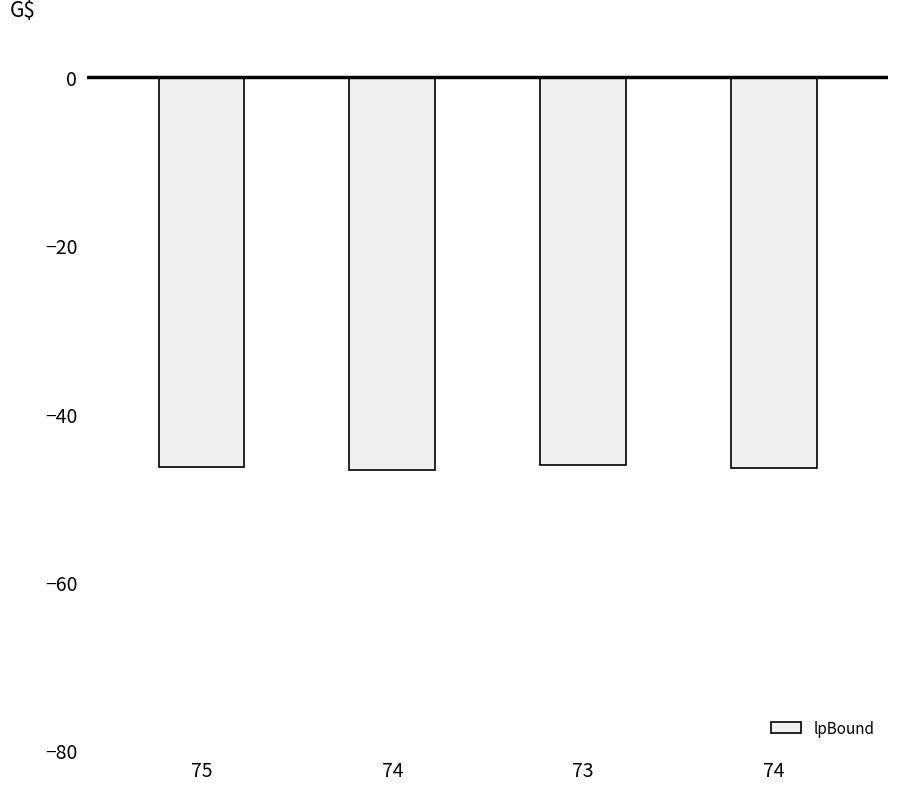

What is the label of the 3rd bar from the right?

74